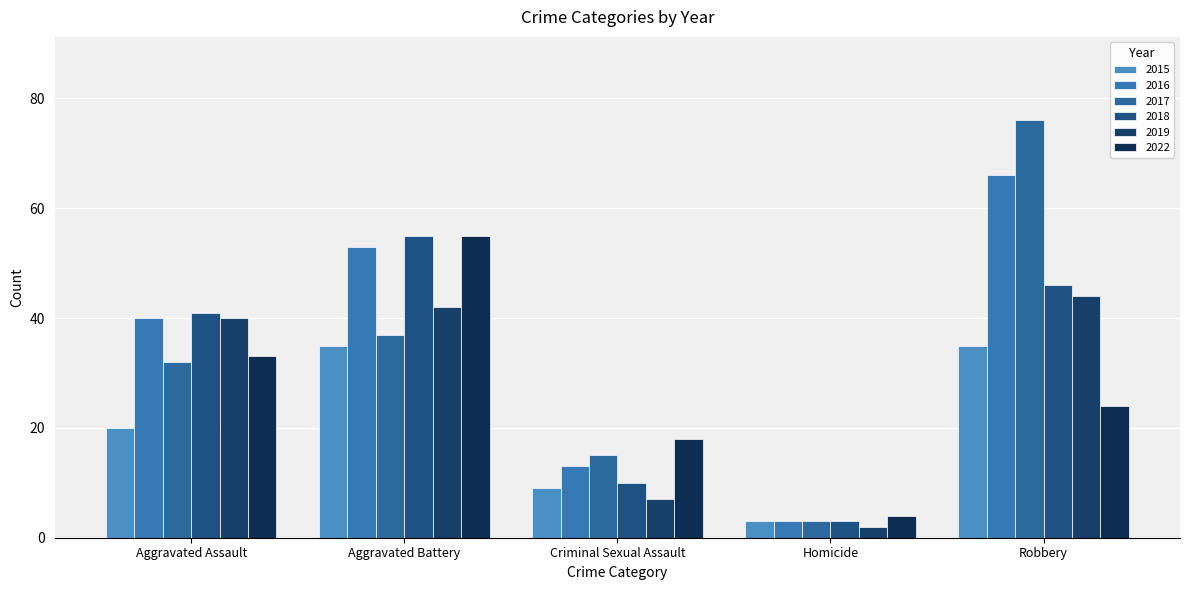

What is the approximate value of 2017 at Aggravated Battery?

37